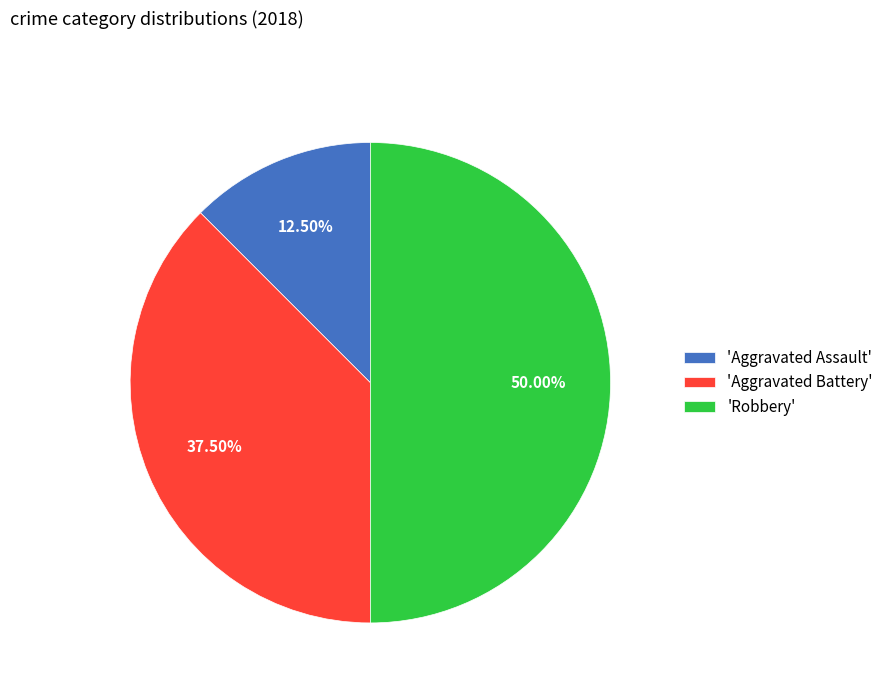

How many segments does this pie chart have?

3